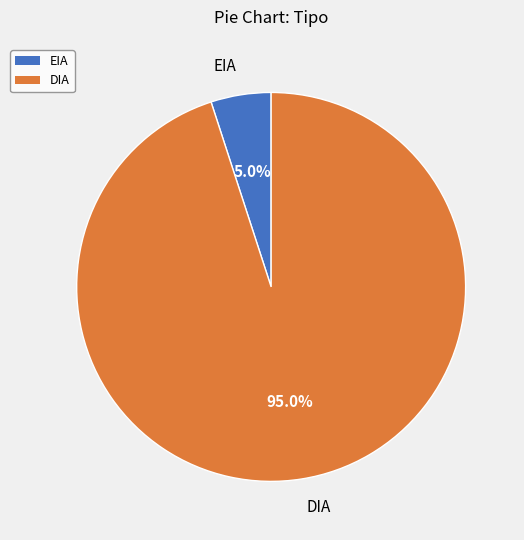

Is it true that DIA is 83% of the pie?

False